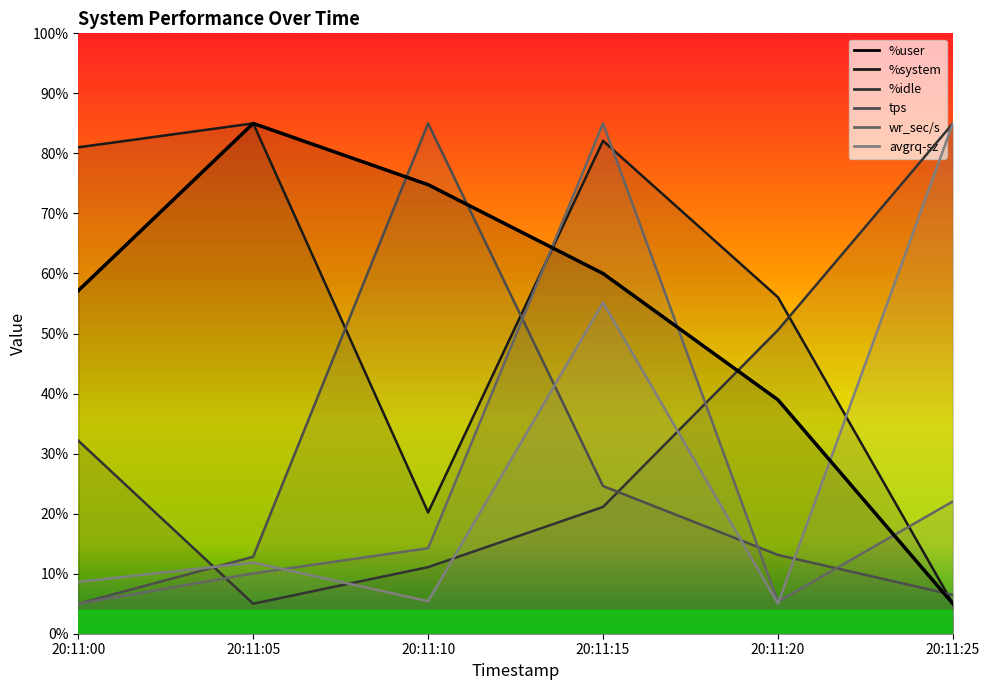

Is it true that avgrq-sz equals 140.1 at 20:11:25?

False